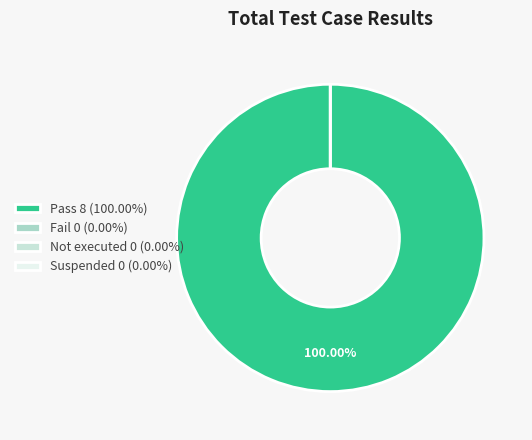

True or false: Not executed accounts for 0% of the total.

True